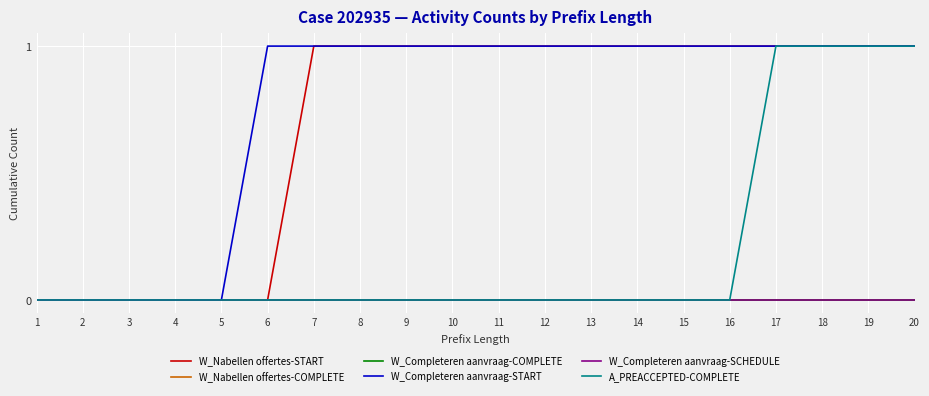

True or false: W_Nabellen offertes-START and W_Completeren aanvraag-START cross at least once.

False